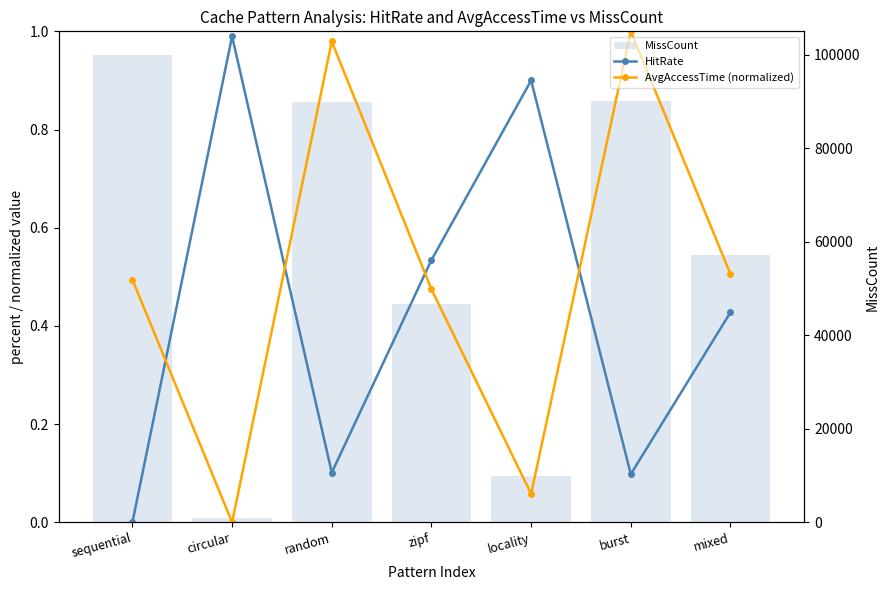

Which category has the lowest value across all series?

sequential